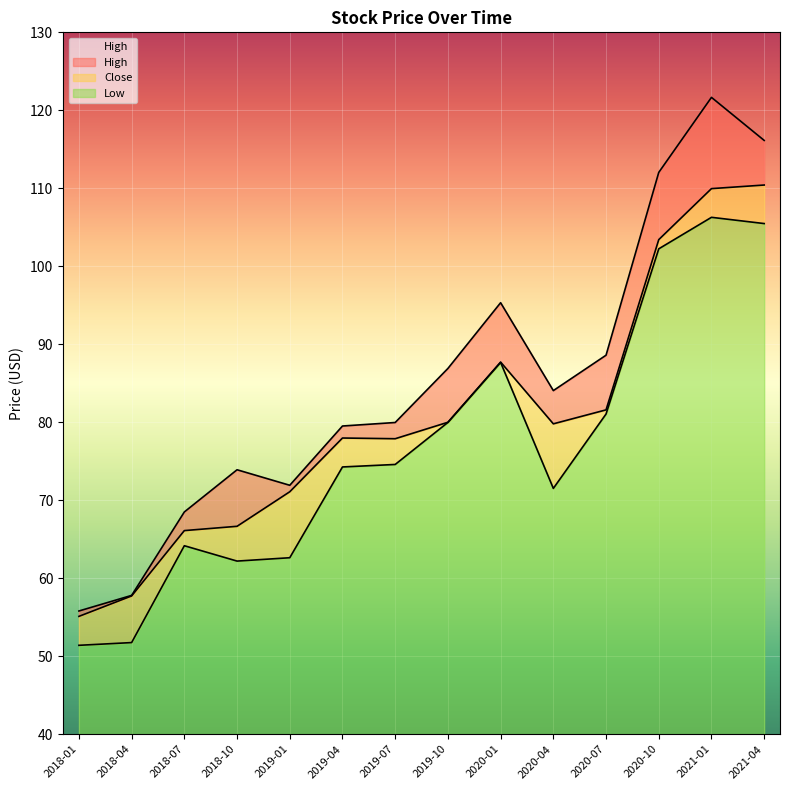

Reading left to right, what are all the values shown in this chart?

High: 2018-01=55.8	2018-04=57.8	2018-07=68.5	2018-10=73.9	2019-01=71.9	2019-04=79.5	2019-07=80.0	2019-10=86.9	2020-01=95.3	2020-04=84.1	2020-07=88.6	2020-10=112.0	2021-01=121.7	2021-04=116.1
Close: 2018-01=55.1	2018-04=57.7	2018-07=66.1	2018-10=66.7	2019-01=71.1	2019-04=78.0	2019-07=77.9	2019-10=80.0	2020-01=87.7	2020-04=79.8	2020-07=81.6	2020-10=103.4	2021-01=110.0	2021-04=110.4
Low: 2018-01=51.4	2018-04=51.8	2018-07=64.2	2018-10=62.2	2019-01=62.6	2019-04=74.3	2019-07=74.6	2019-10=80.0	2020-01=87.7	2020-04=71.5	2020-07=81.1	2020-10=102.2	2021-01=106.3	2021-04=105.5